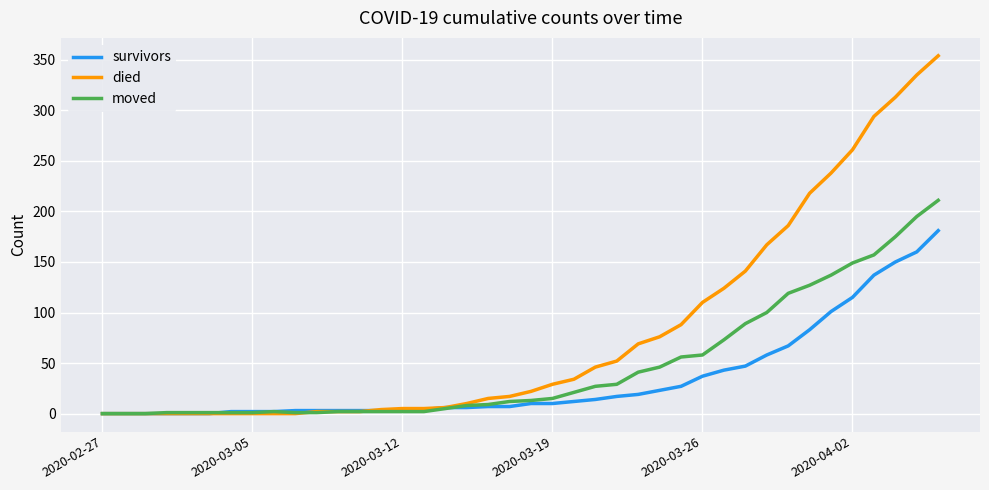

Which series has the largest total across all categories?

died